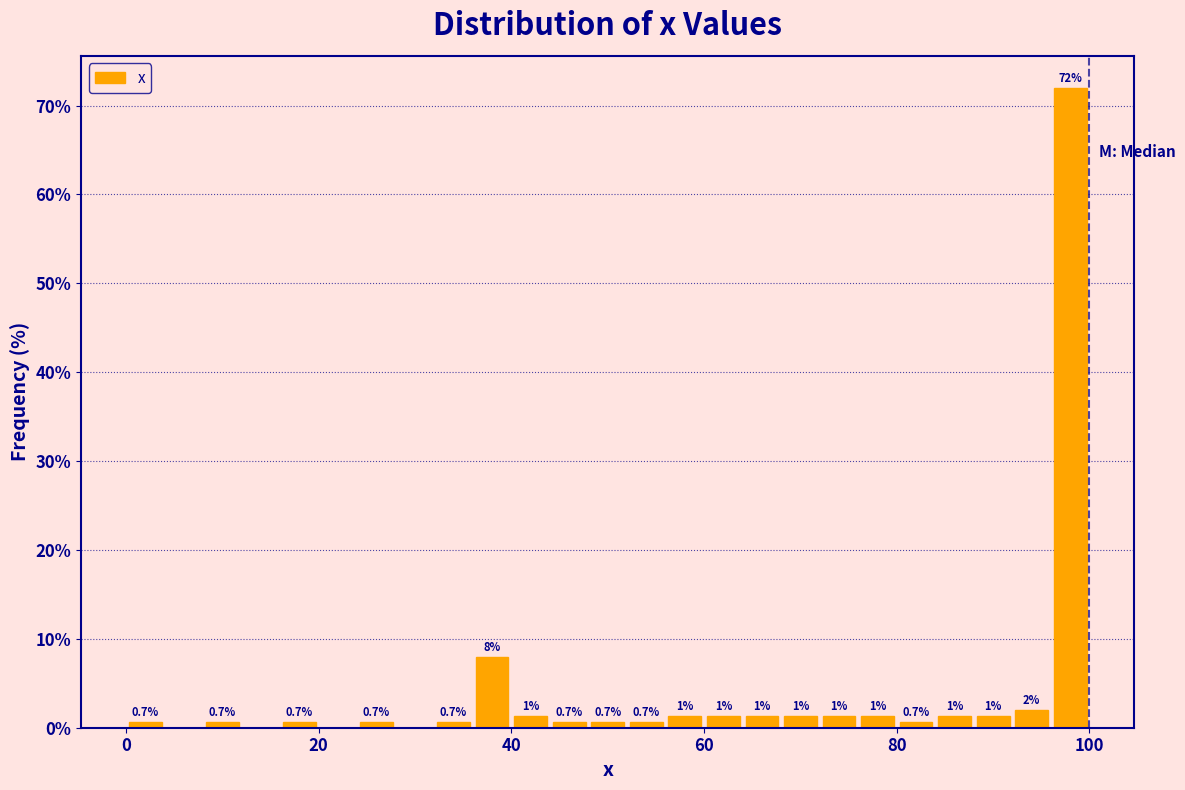

Around what value on the x-axis is the tallest bar? Give the approximate position of its centre, as read against the axis.

98